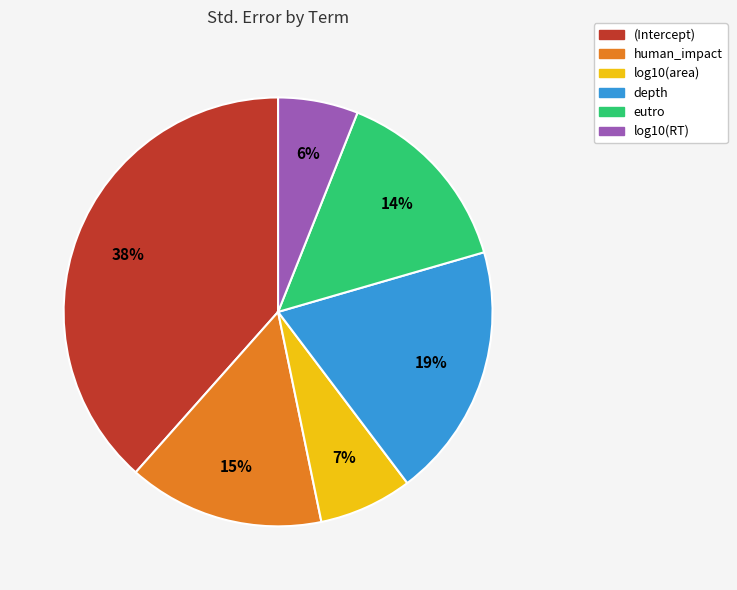

Which has a higher value, depth or log10(RT)?

depth